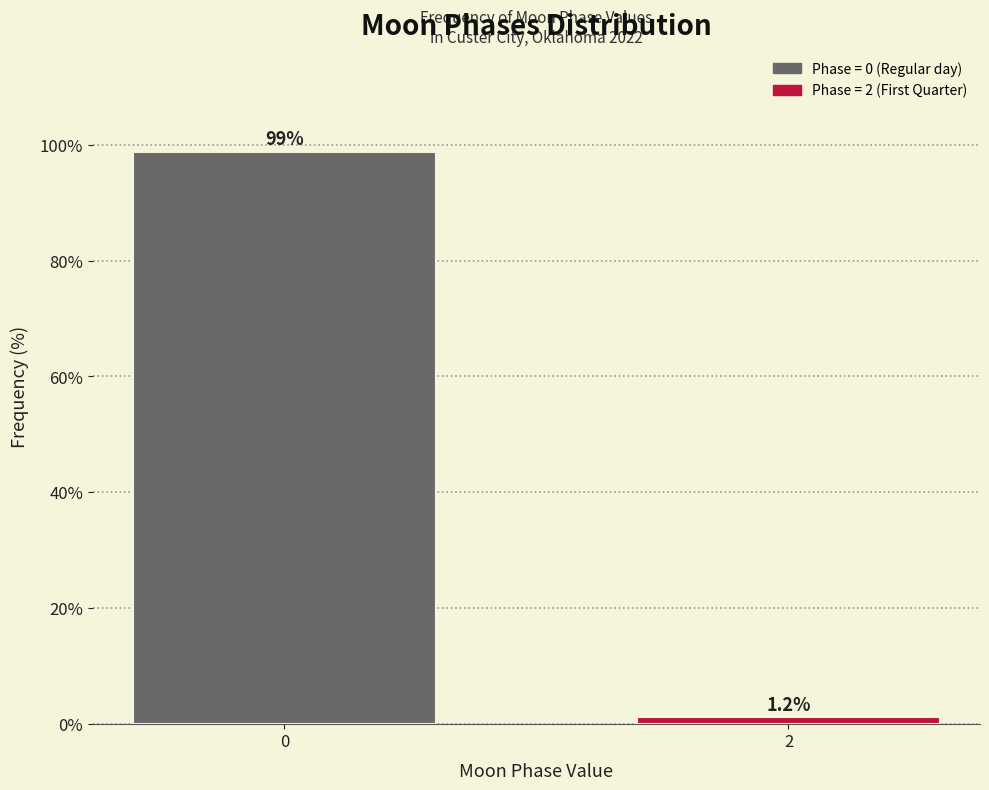

Reading left to right, what are all the values shown in this chart?

98.8	1.2